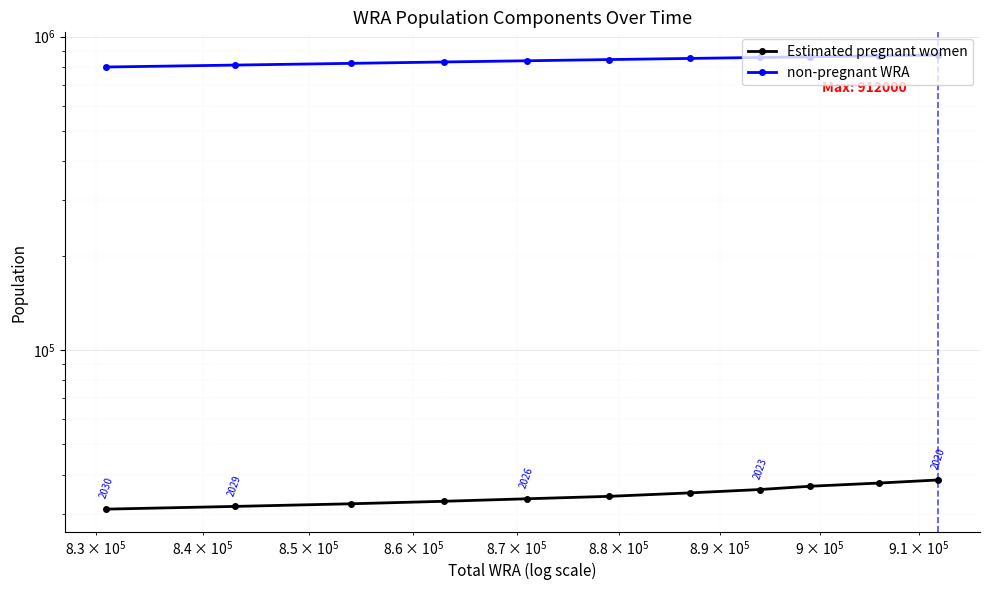

Count the number of data series in this chart.

2